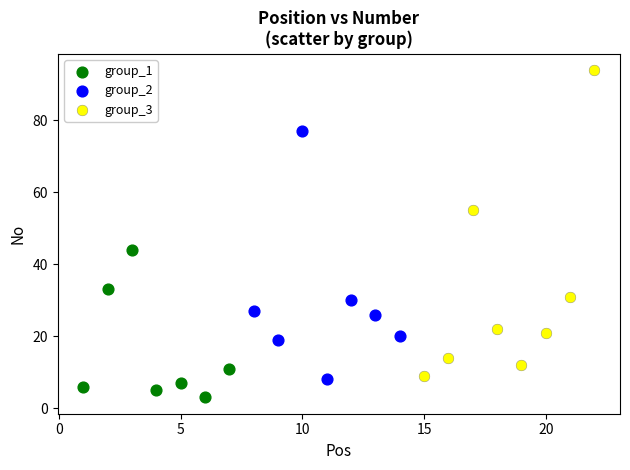

Which series contains the lowest Y value?

group_1